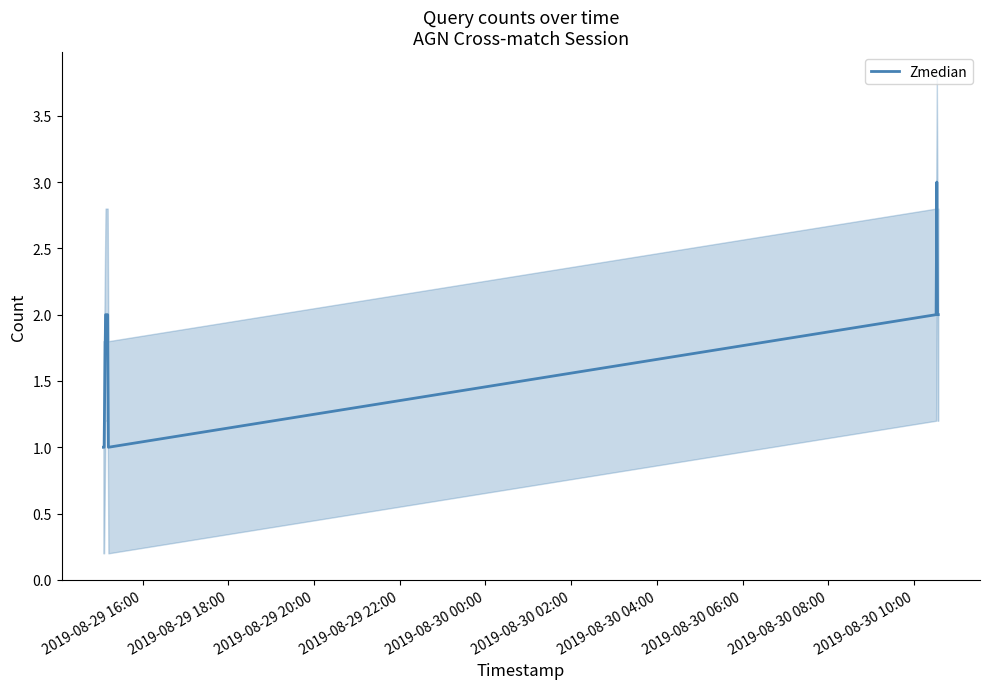

Count the number of categories in the chart.

11